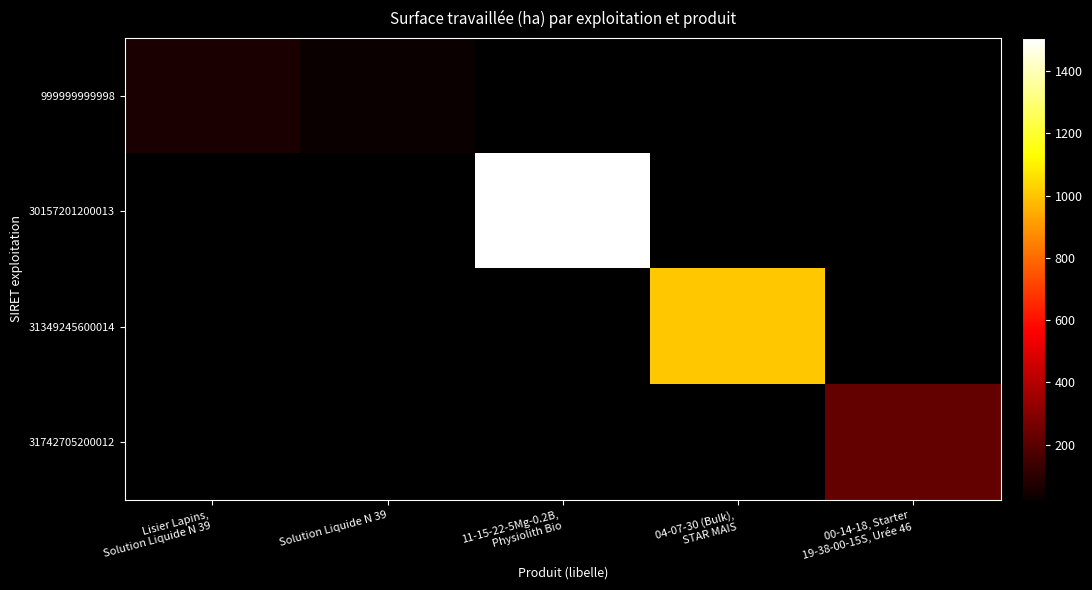

Which category has the lowest value across all series?

Solution Liquide N 39